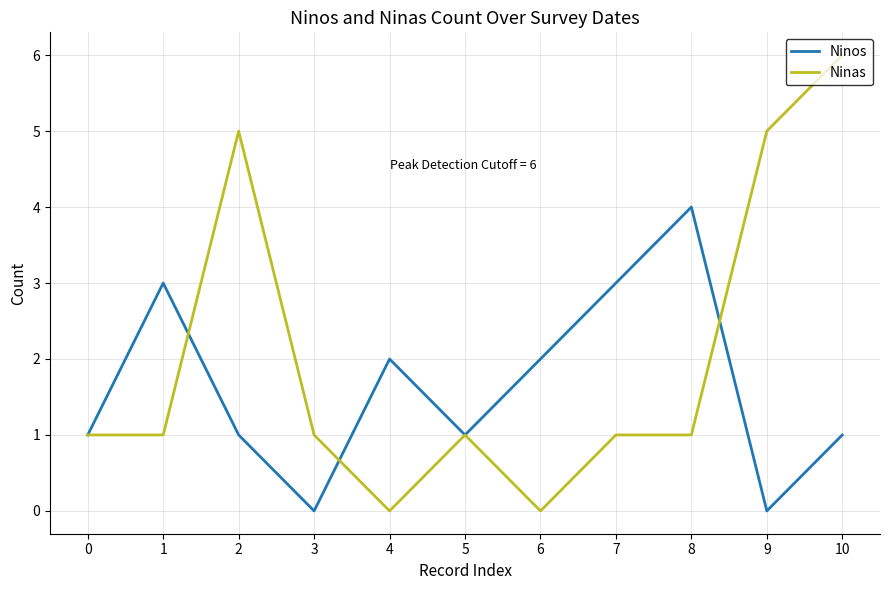

Which series ends up on top after the final intersection of Ninos and Ninas?

Ninas